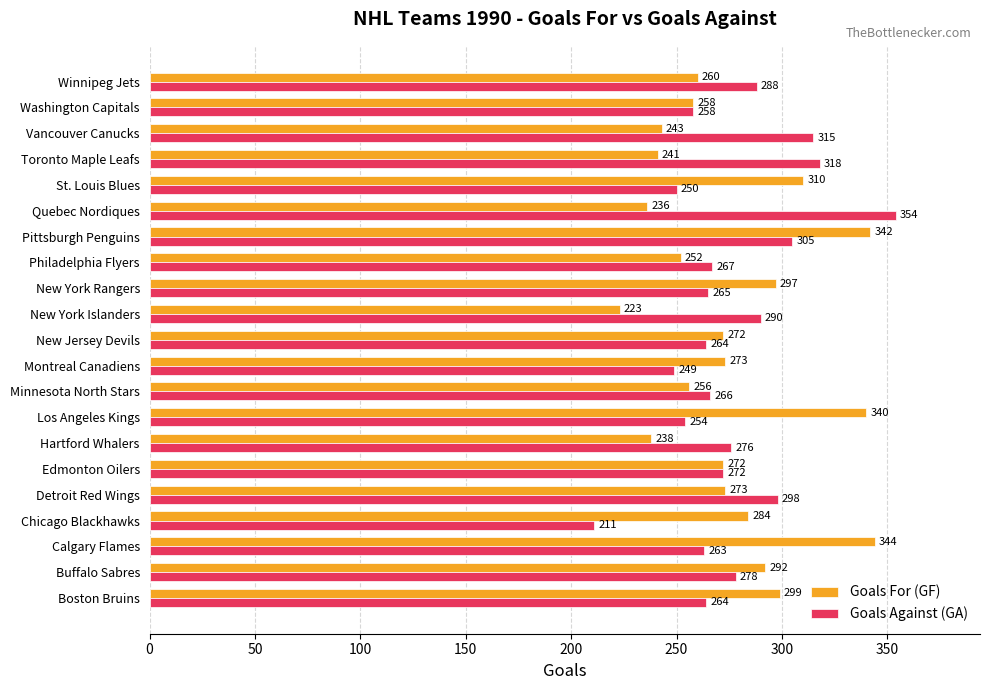

What is the sum of all Goals Against (GA) values?

5805